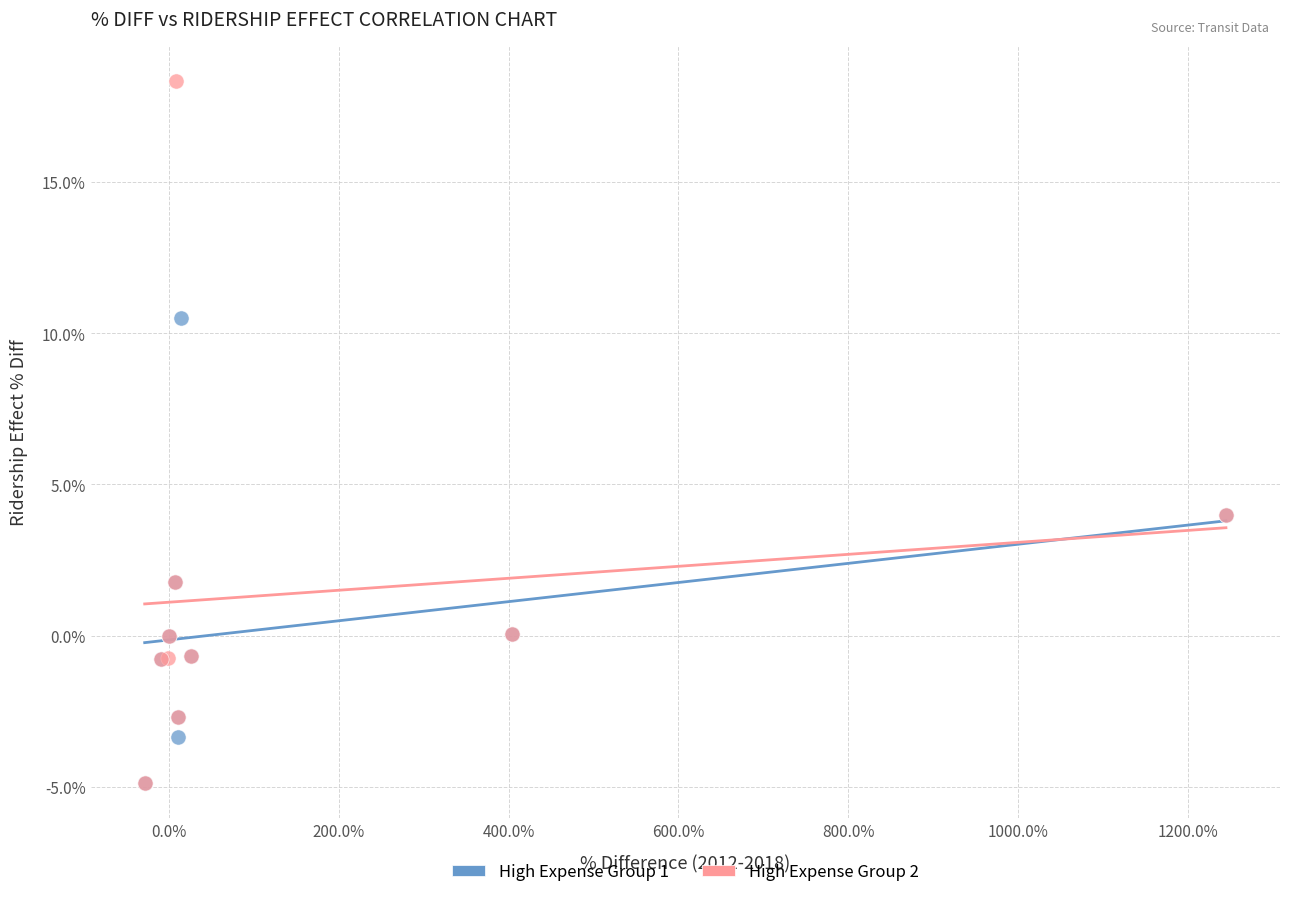

Which series has the widest spread of Y values?

High Expense Group 2